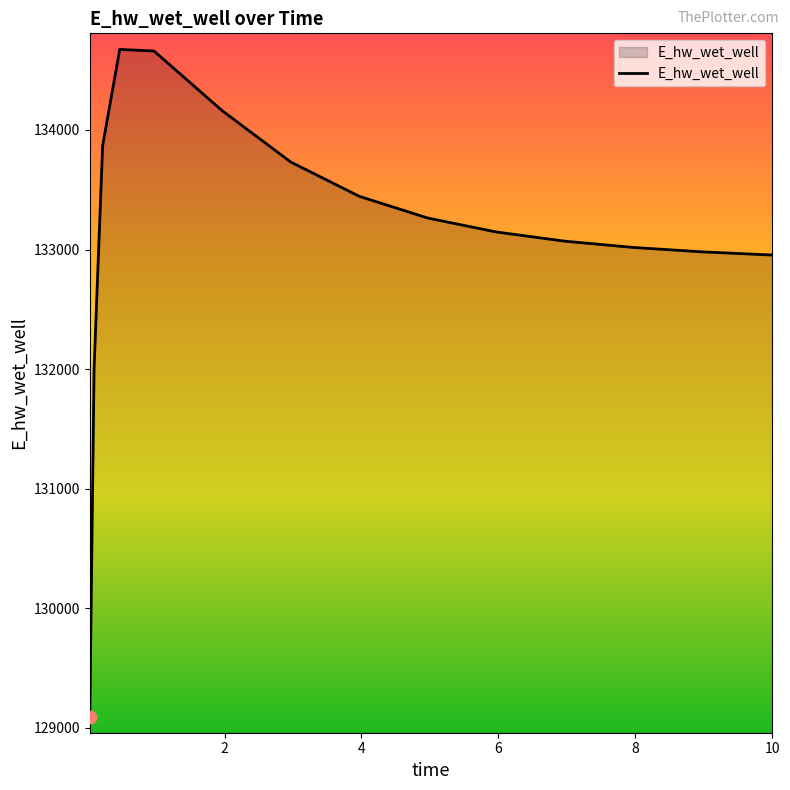

What is the smallest value displayed?

129087.4